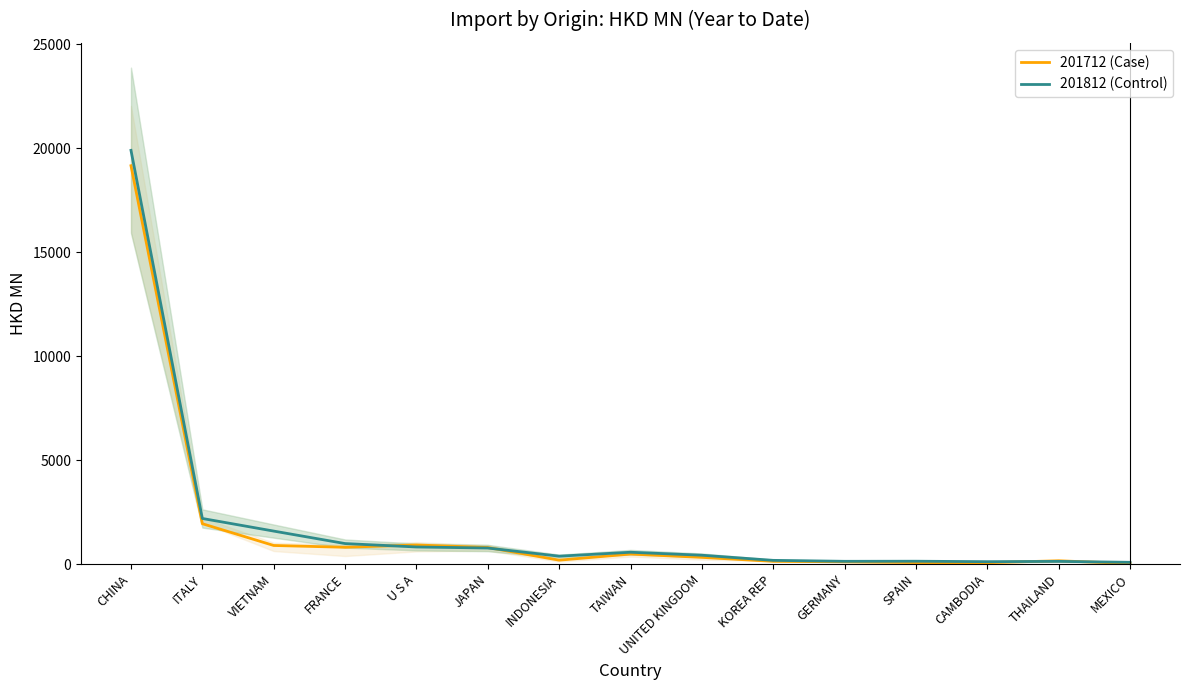

At how many categories does at least one series exceed 6812?

1